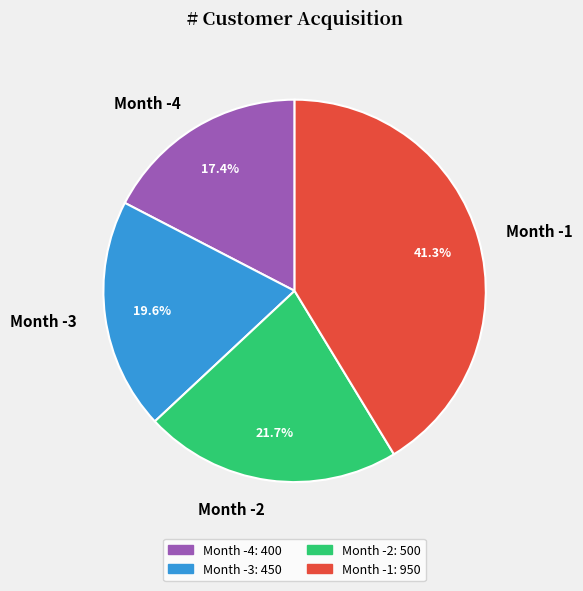

To the nearest percent, what is the average slice percentage?

25%